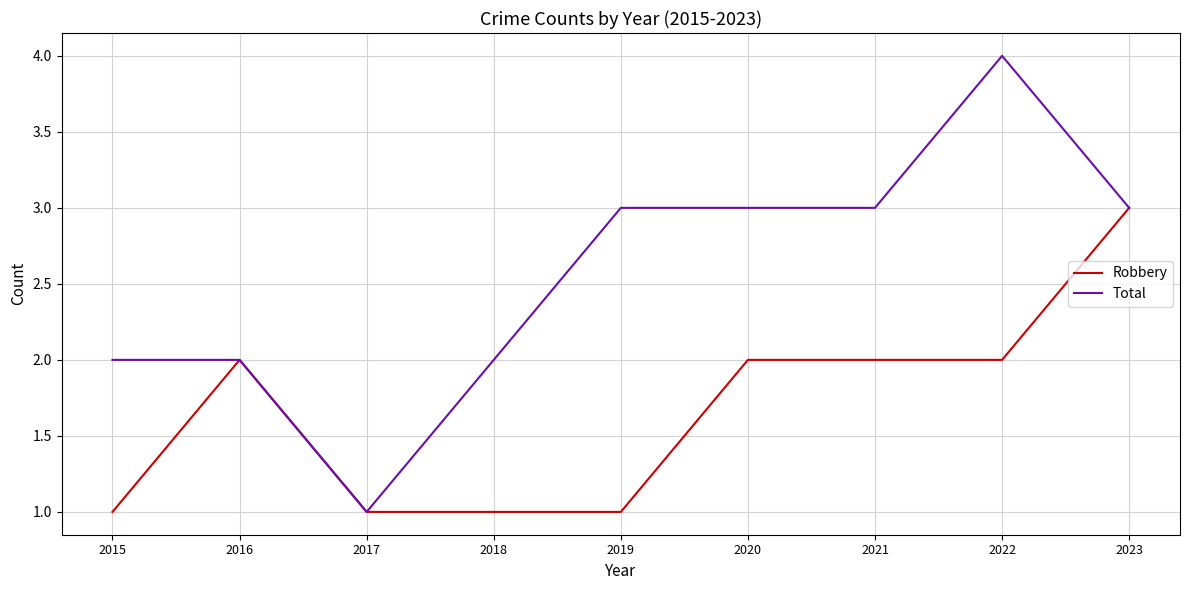

Is it true that Robbery equals 2 at 2021?

True